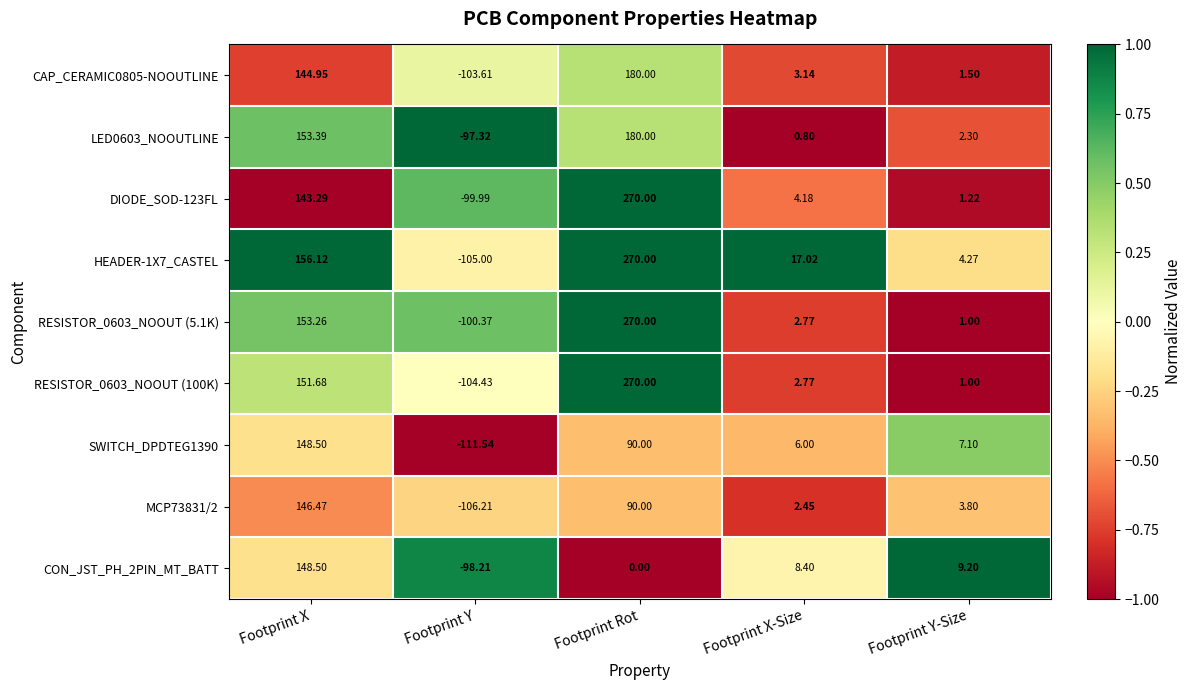

Where is LED0603_NOOUTLINE nearest to the value 41?

Footprint Y-Size